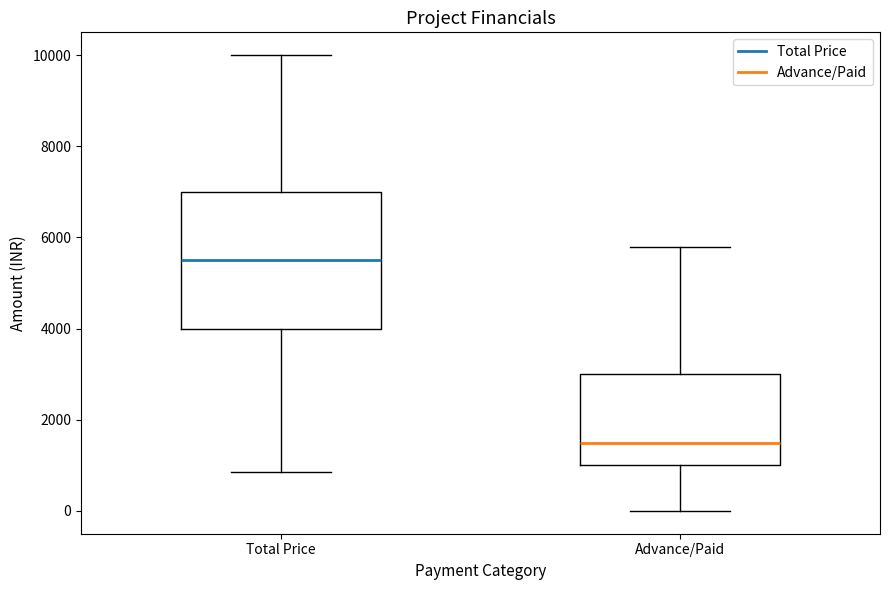

Comparing the boxes themselves (not the whiskers), which one is the tallest?

Total Price